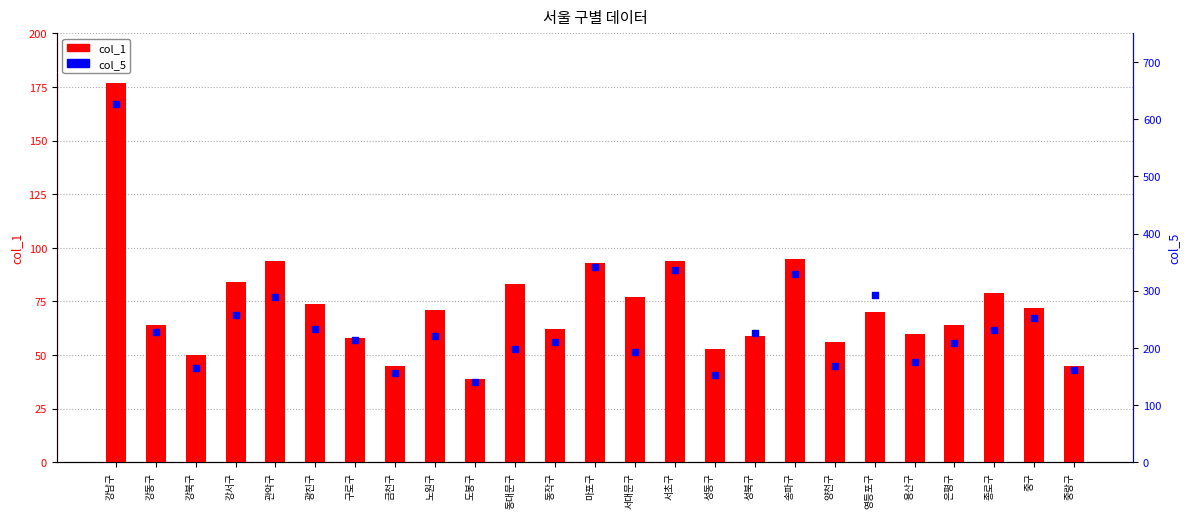

At which category is the sum across all series the highest?

강남구